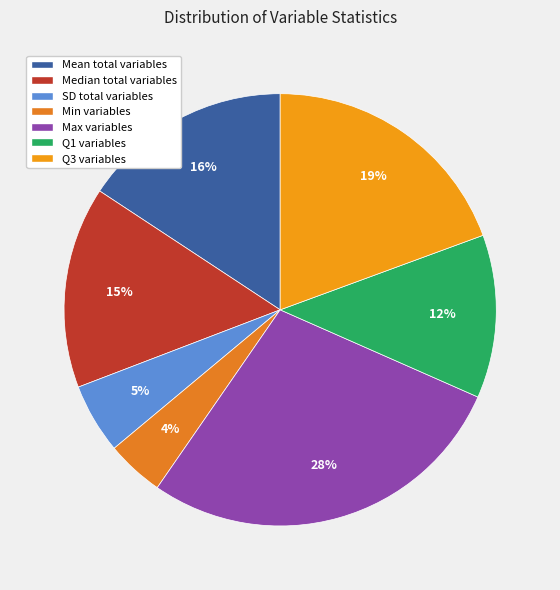

How many slices are in this pie chart?

7